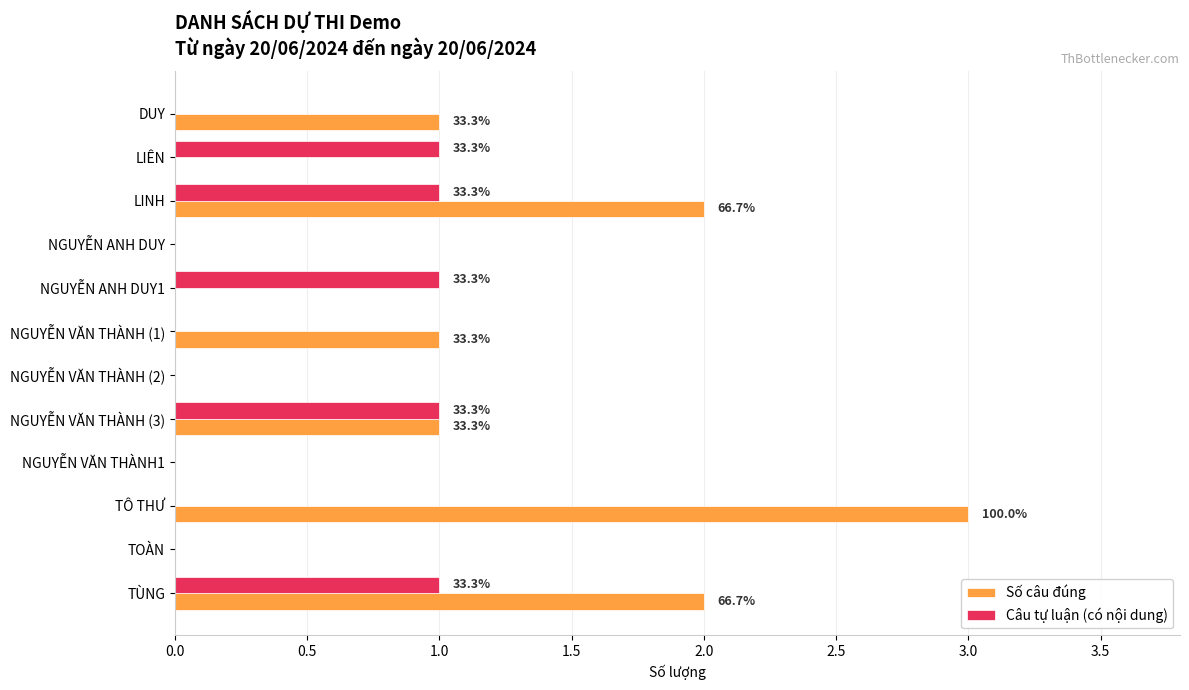

The Câu tự luận (có nội dung) series shows -1 at DUY. True or false?

False